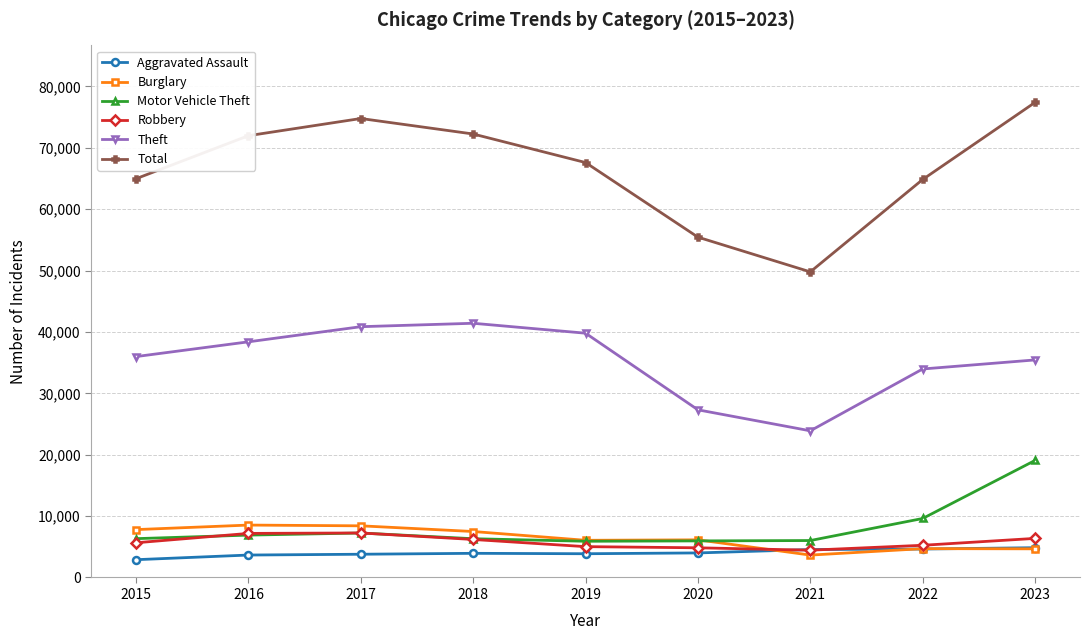

What is the lowest value of the Theft series?

23891